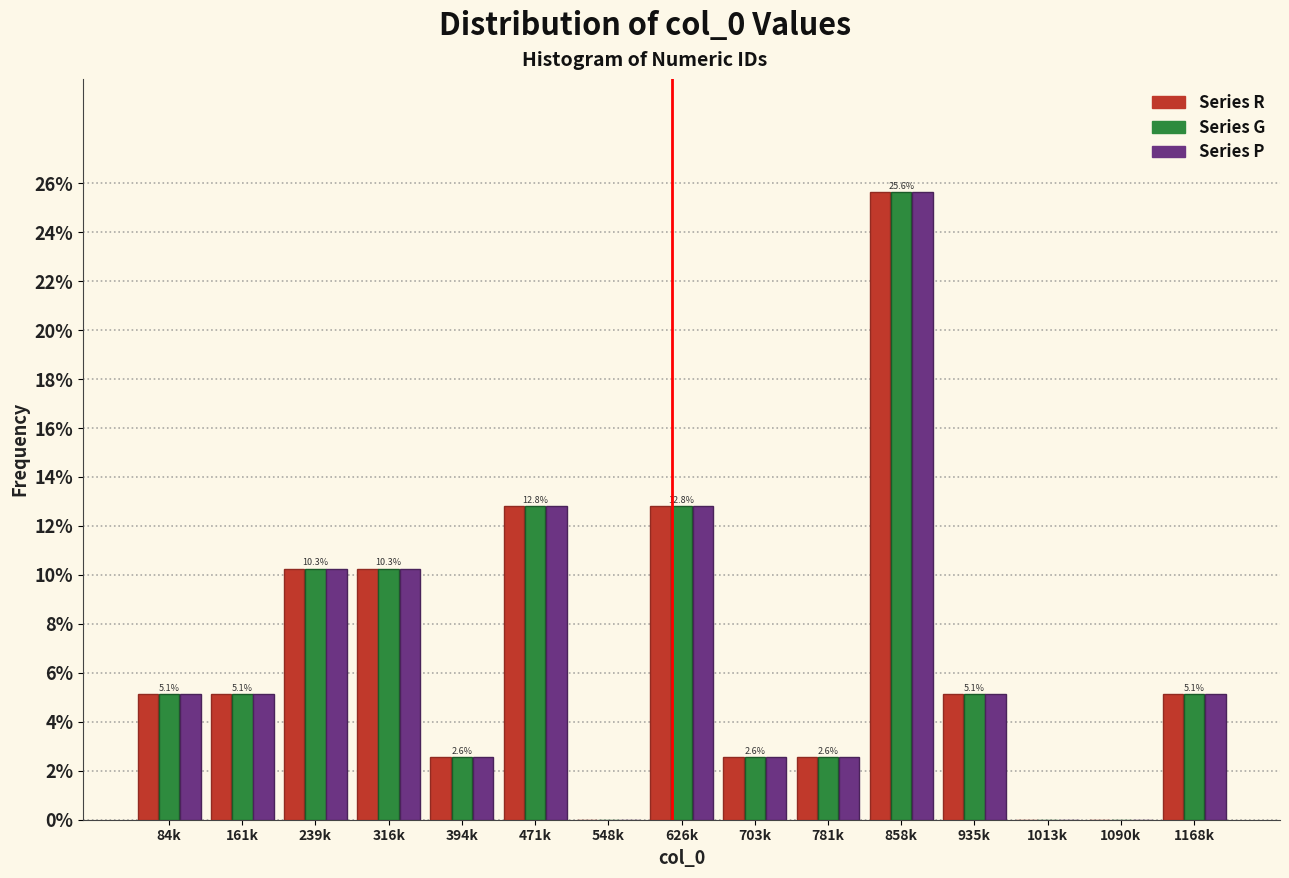

The value of Series G at 858k is 25.6. True or false?

True